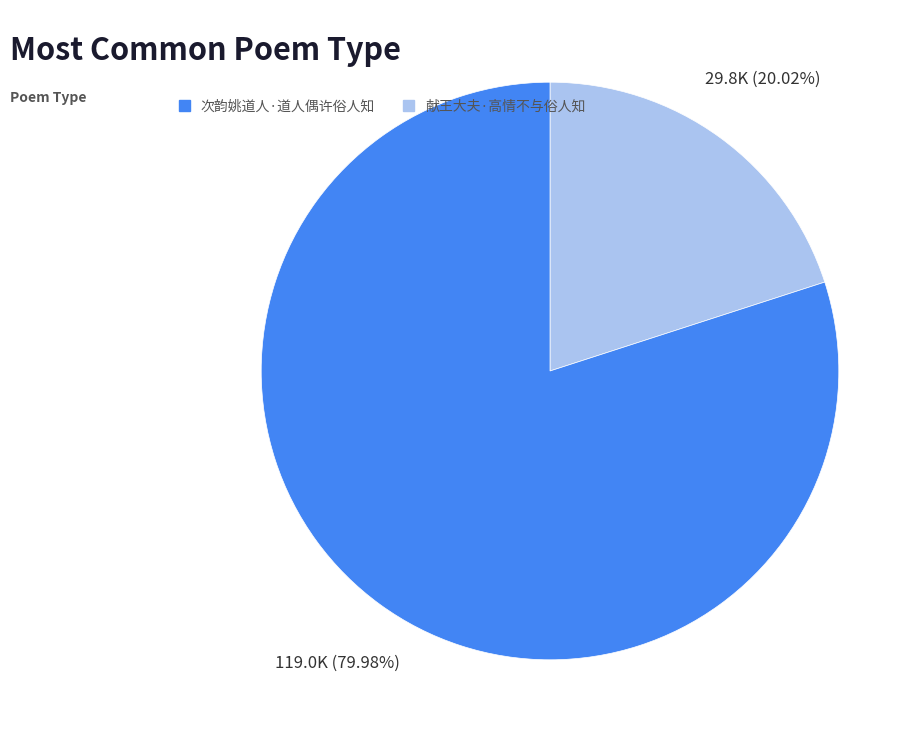

How many segments does this pie chart have?

2